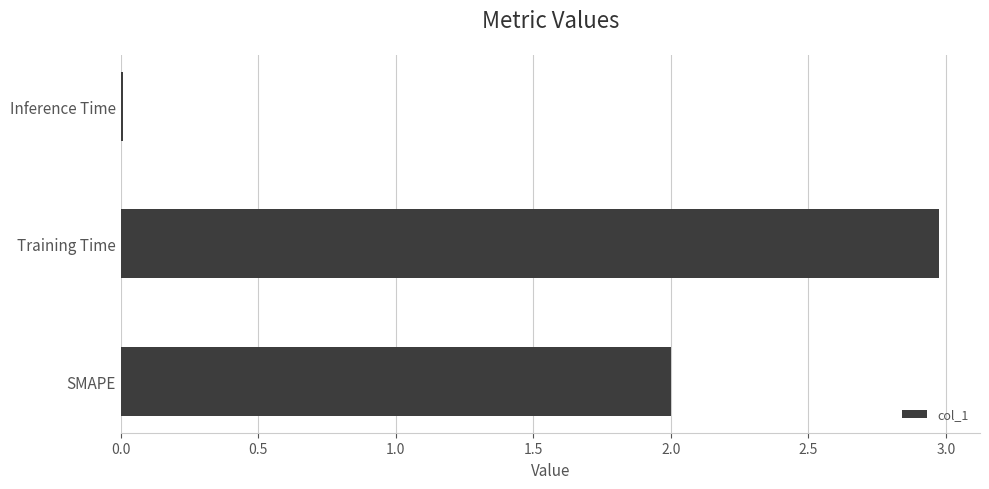

The chart shows a value of 0.0 at Inference Time. True or false?

True